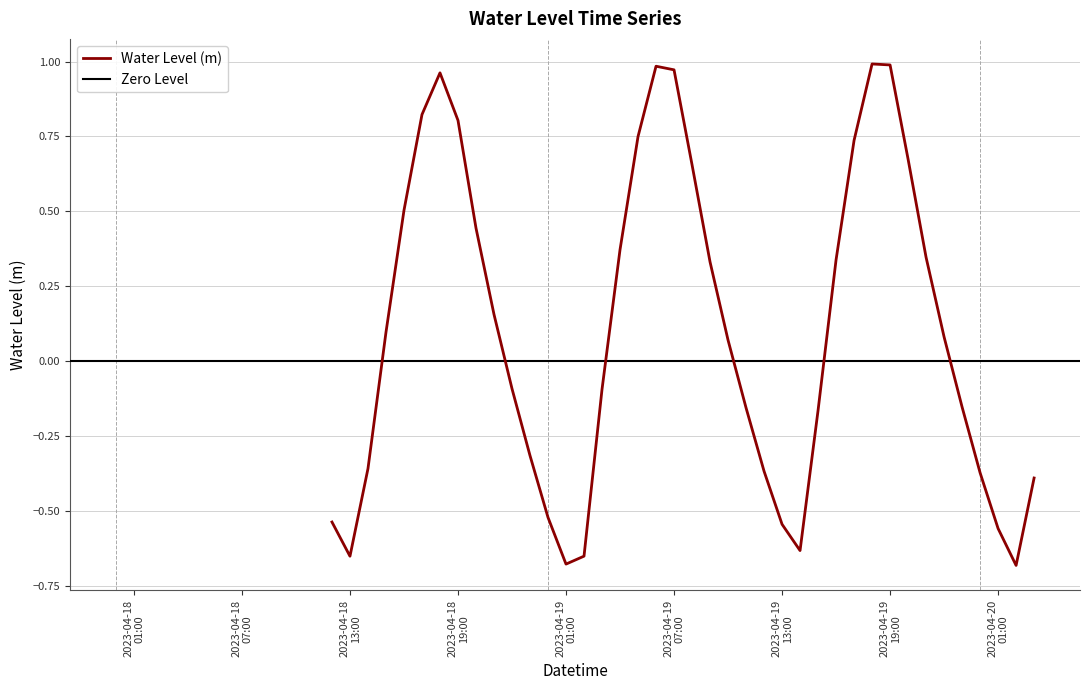

Reading left to right, list all the values displayed in this chart.

-0.5	-0.7	-0.4	0.1	0.5	0.8	1.0	0.8	0.4	0.2	-0.1	-0.3	-0.5	-0.7	-0.7	-0.1	0.4	0.7	1.0	1.0	0.7	0.3	0.1	-0.2	-0.4	-0.5	-0.6	-0.2	0.3	0.7	1.0	1.0	0.7	0.3	0.1	-0.2	-0.4	-0.6	-0.7	-0.4